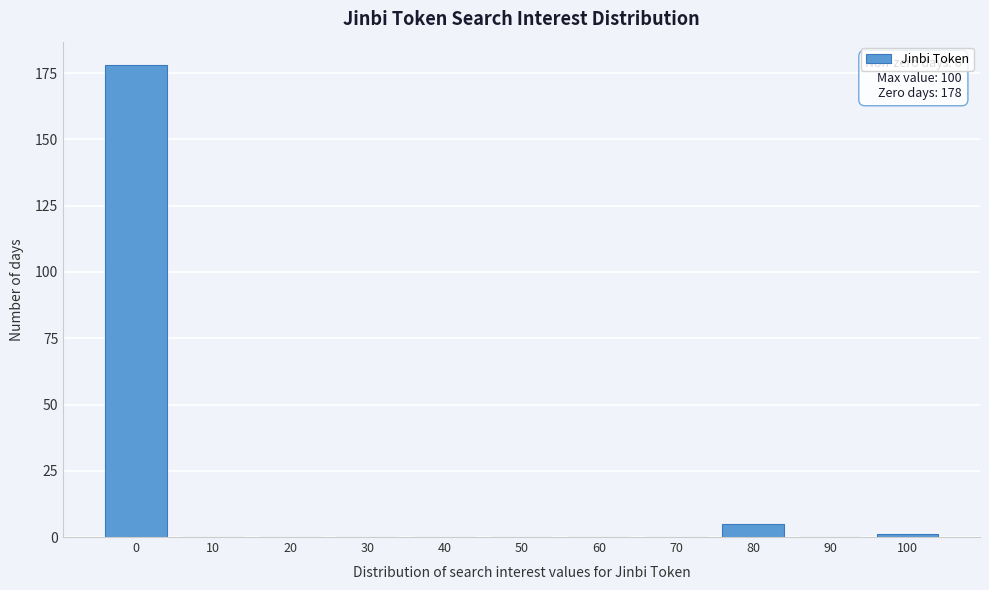

Reading left to right, what are all the values shown in this chart?

0=178	10=0	20=0	30=0	40=0	50=0	60=0	70=0	80=5	90=0	100=1